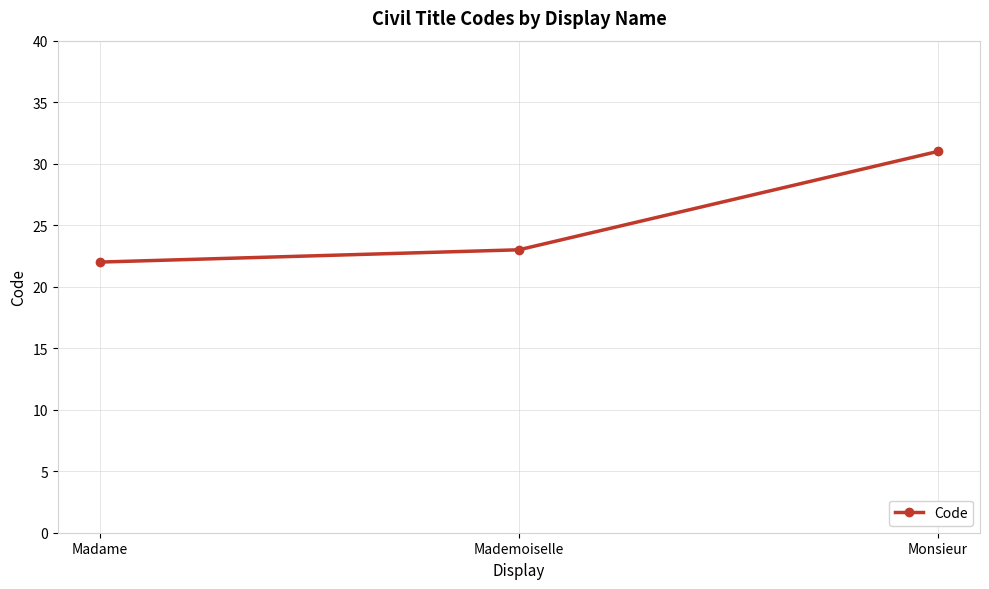

Rank the categories by value from highest to lowest.

Monsieur, Mademoiselle, Madame